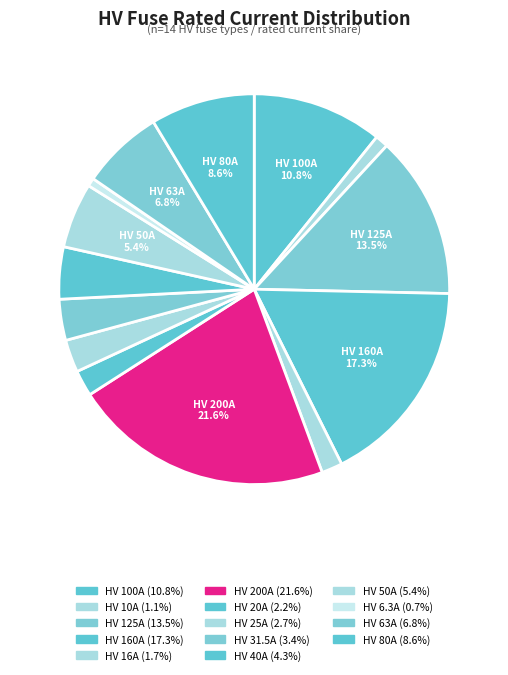

To the nearest percent, what is the difference between the HV 50A and HV 100A slice percentages?

5%